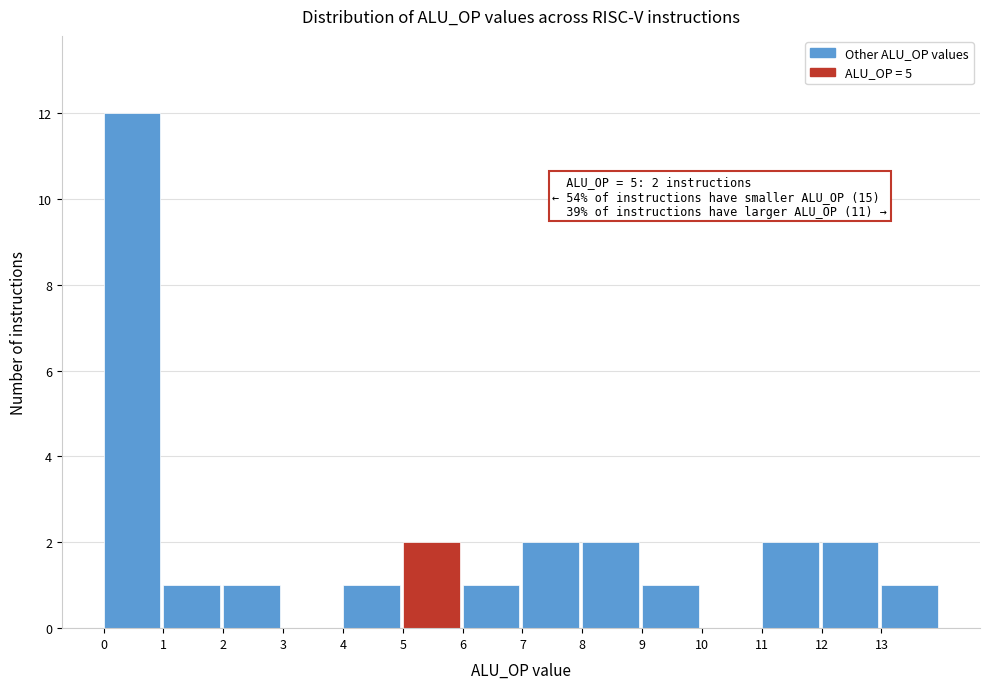

Over which range of the x-axis is the bar tallest?

0 to 1